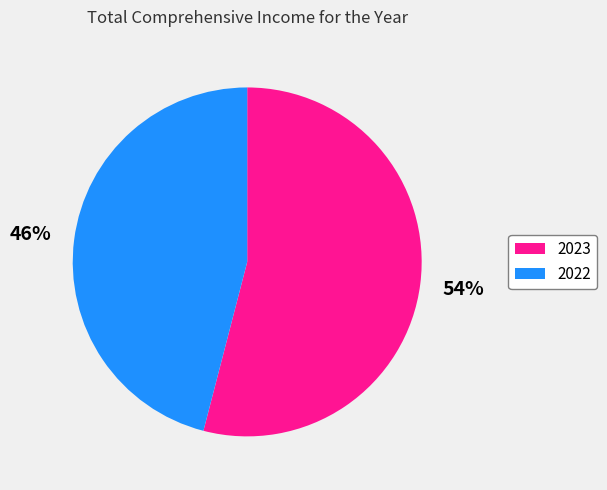

To the nearest percent, what portion does 2022 represent?

46%